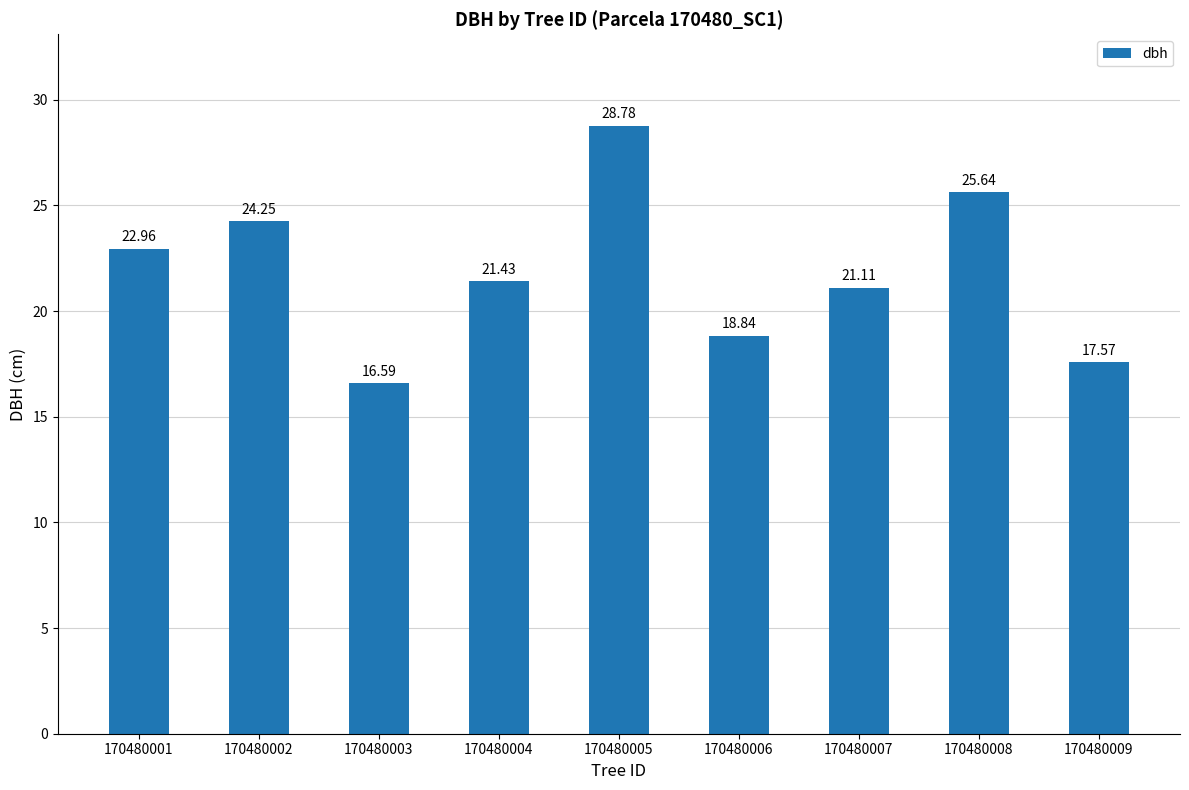

How many data points are less than 21?

3